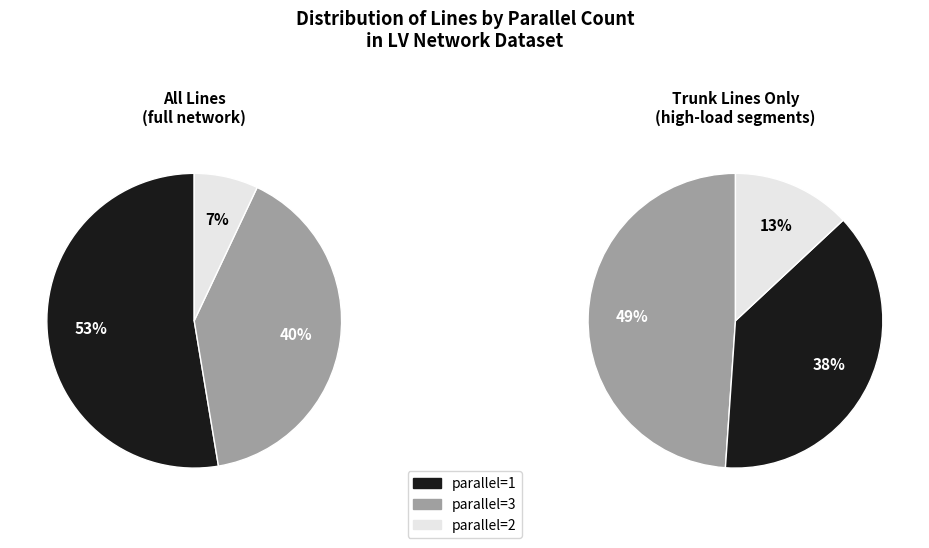

Which category has the smallest portion of the pie?

2